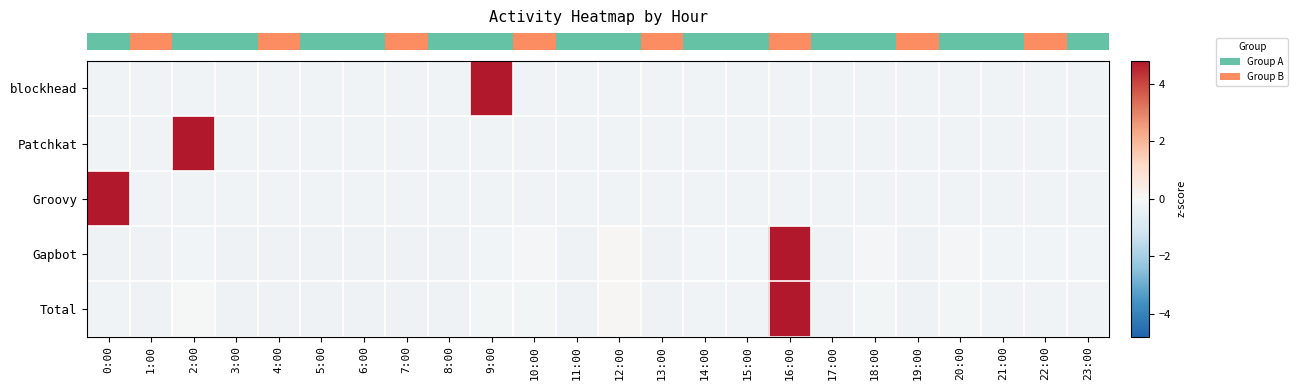

Which category has the lowest value across all series?

1:00